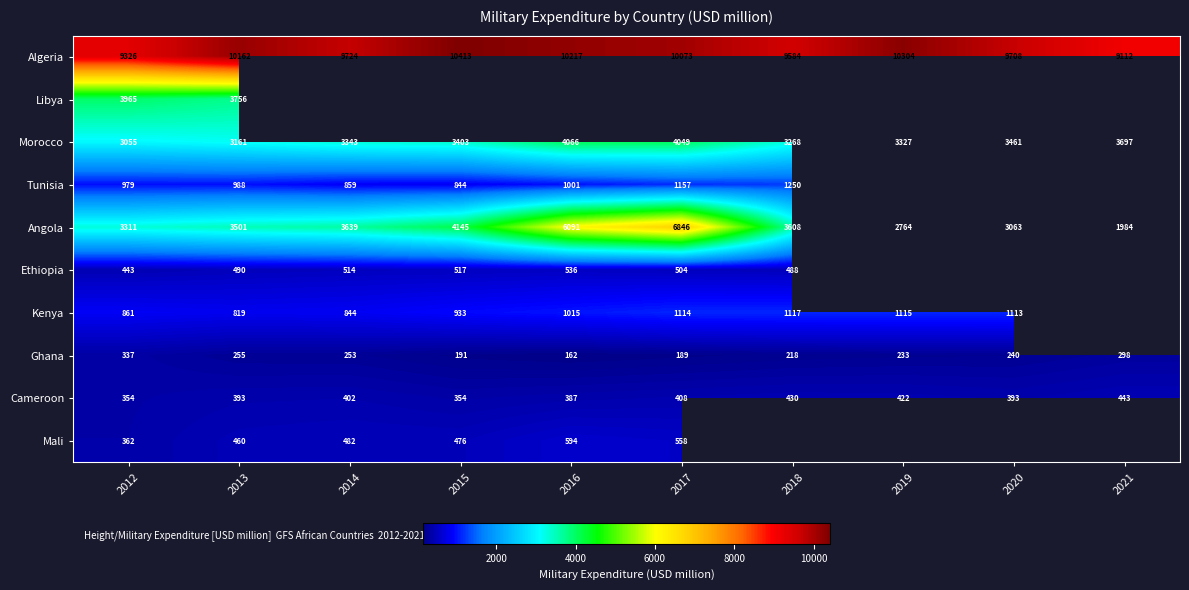

Is the value of Mali at 2014 greater than the value of Kenya at 2014?

No